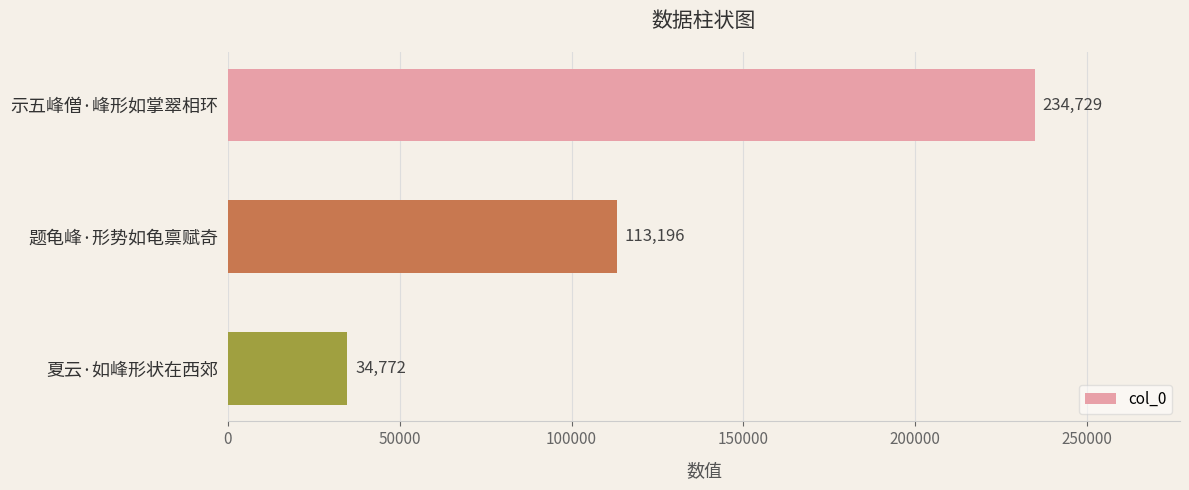

What is the minimum value shown in the chart?

34772